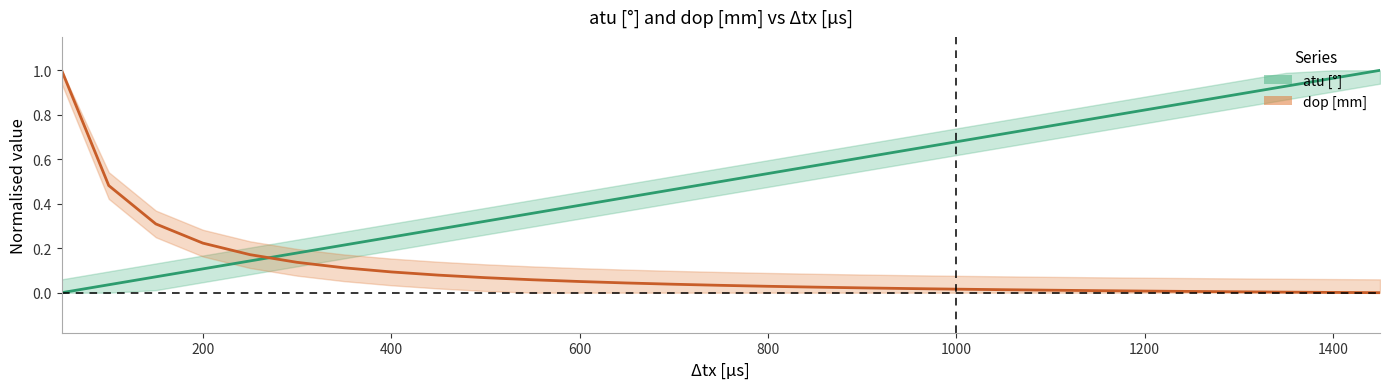

Rank the series by their maximum value, from lowest to highest.

atu [°], dop [mm]